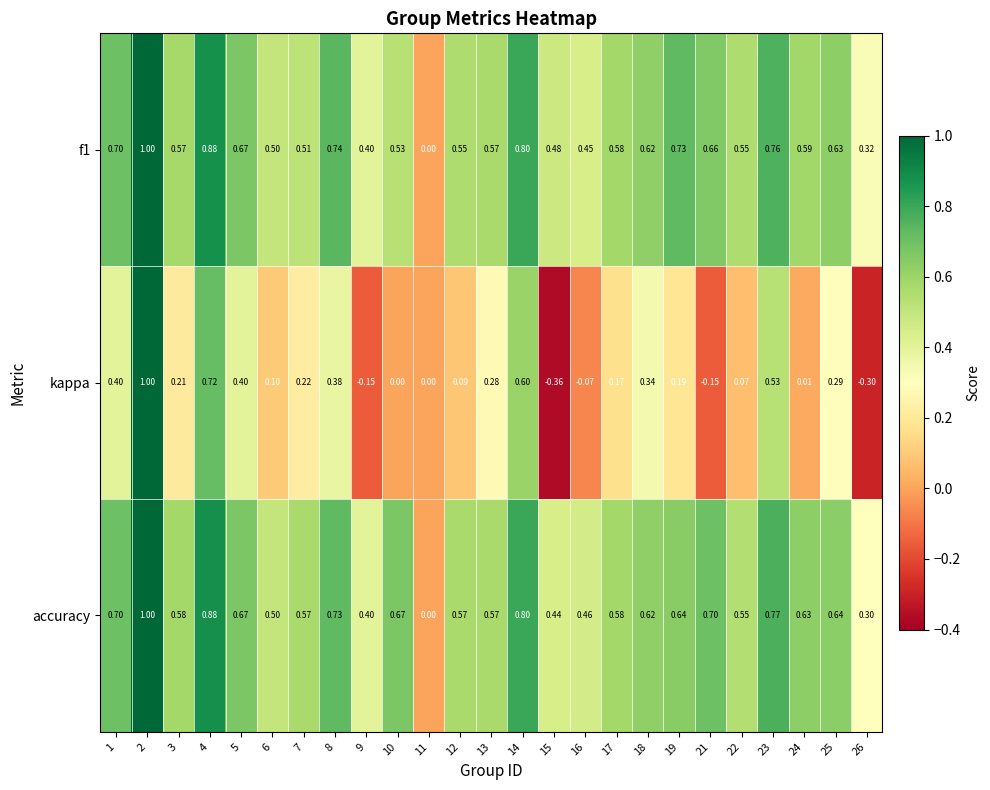

Is the value of accuracy at 15 greater than the value of kappa at 25?

Yes